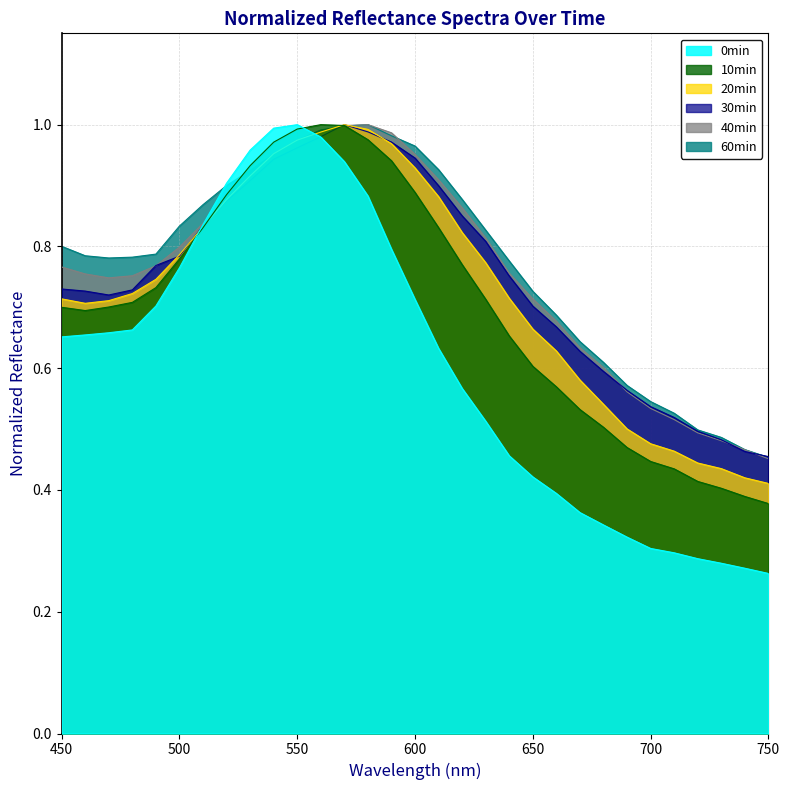

What is the maximum value shown in the chart?

1.0